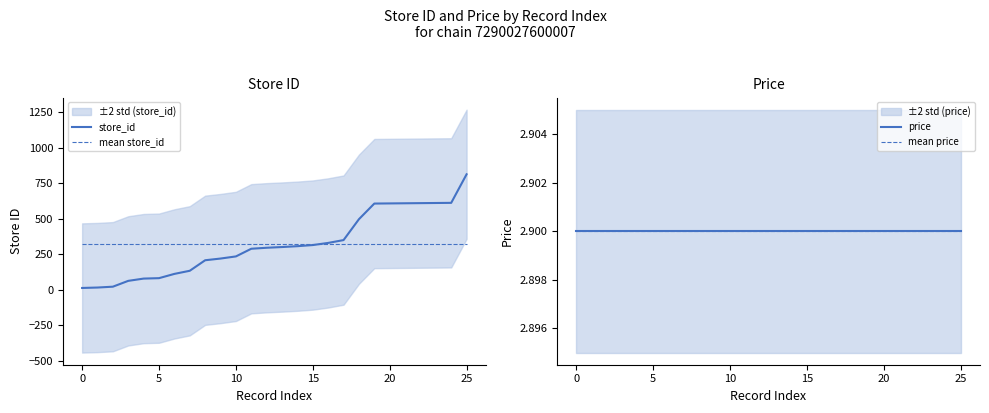

Count the number of data series in this chart.

4